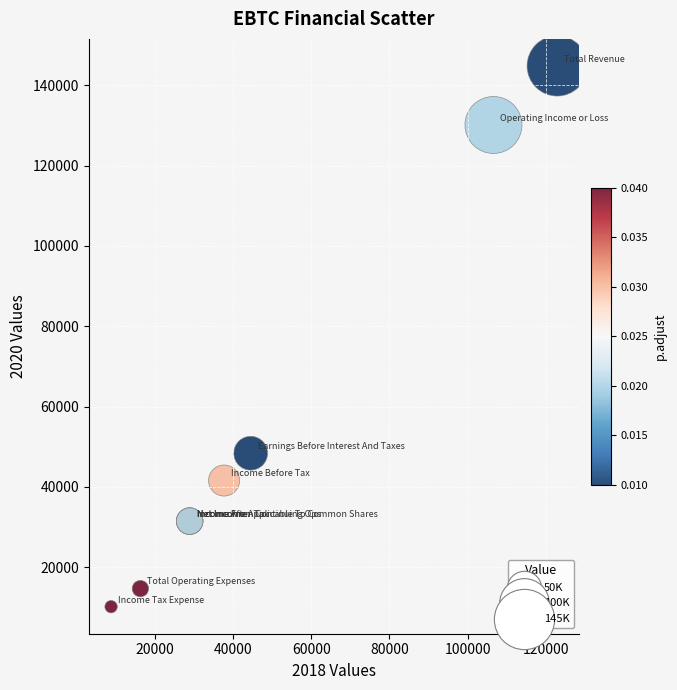

What Y value in the scatter plot is closest to 77500?

48400